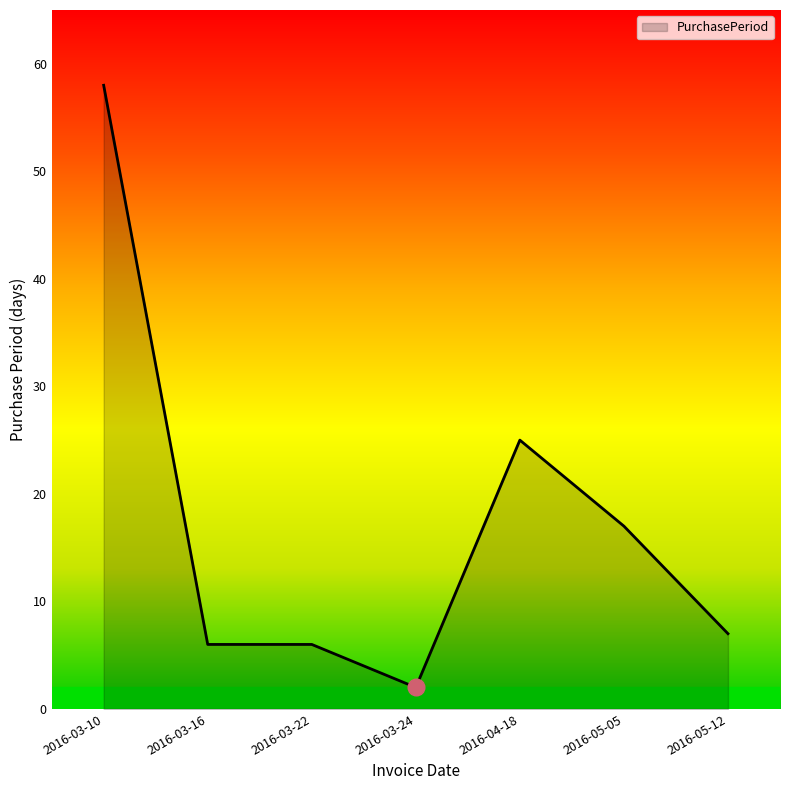

What position from the right is 2016-03-10?

7